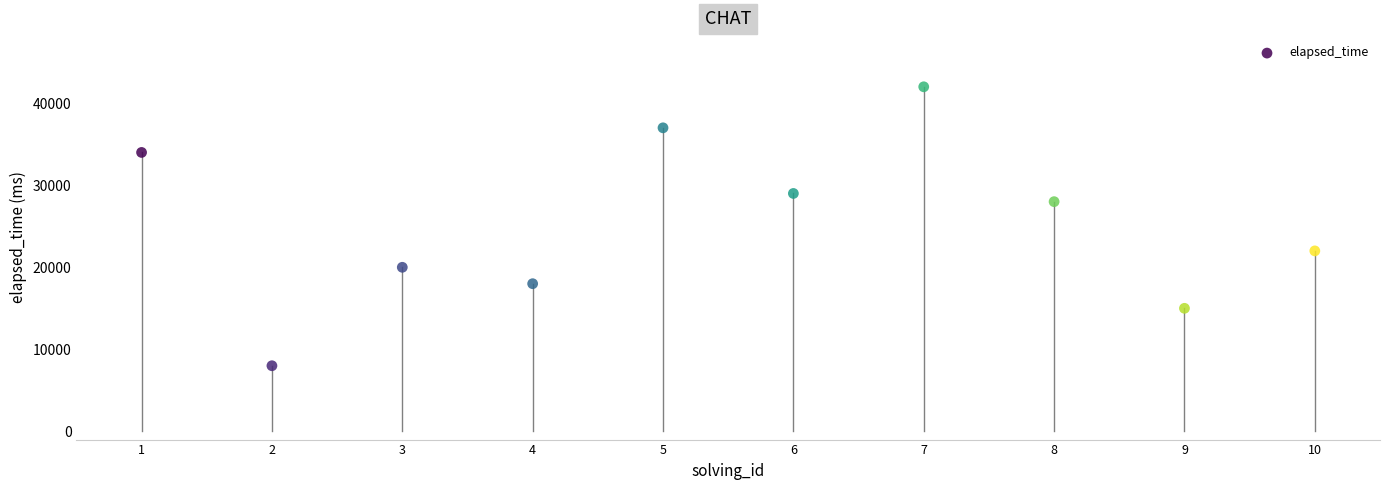

What is the range of Y values (max minus min)?

34000